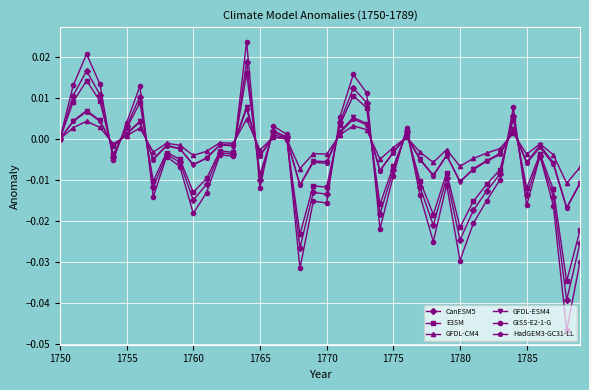

Which series has the widest spread of values?

GISS-E2-1-G